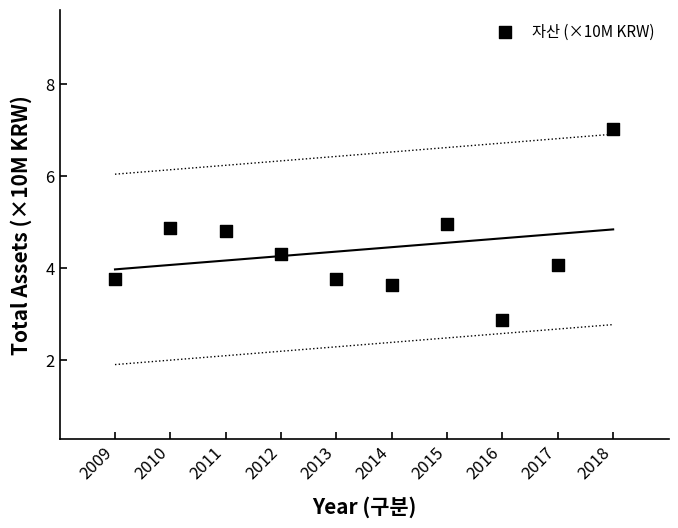

What is the average Y value?

4.4